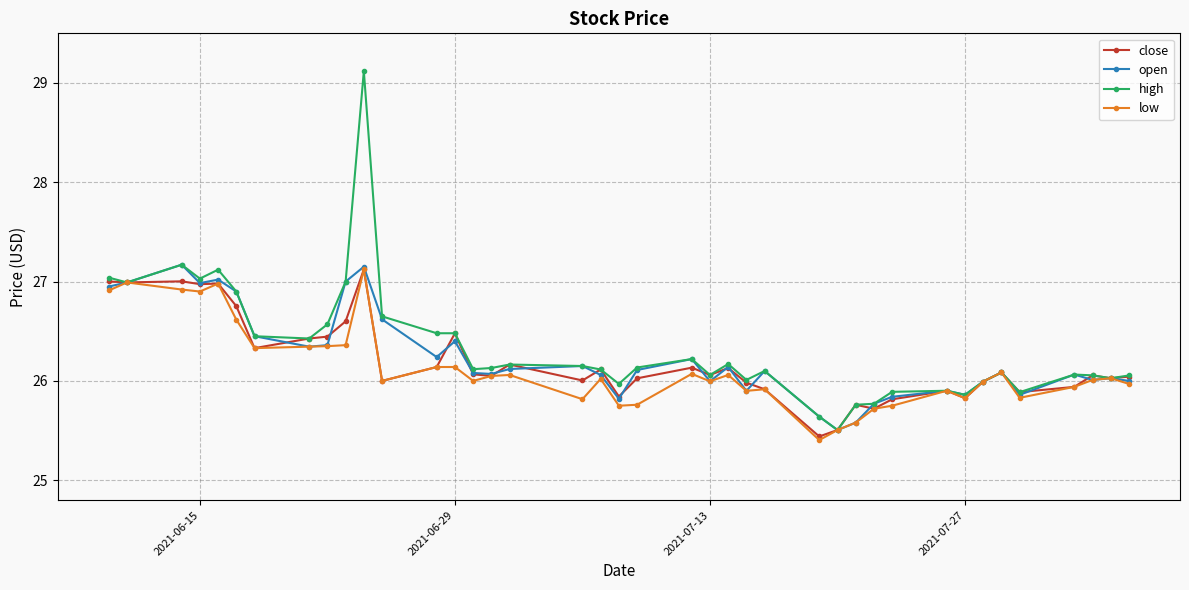

What is the value of the low point at the 34th from the left?

26.0